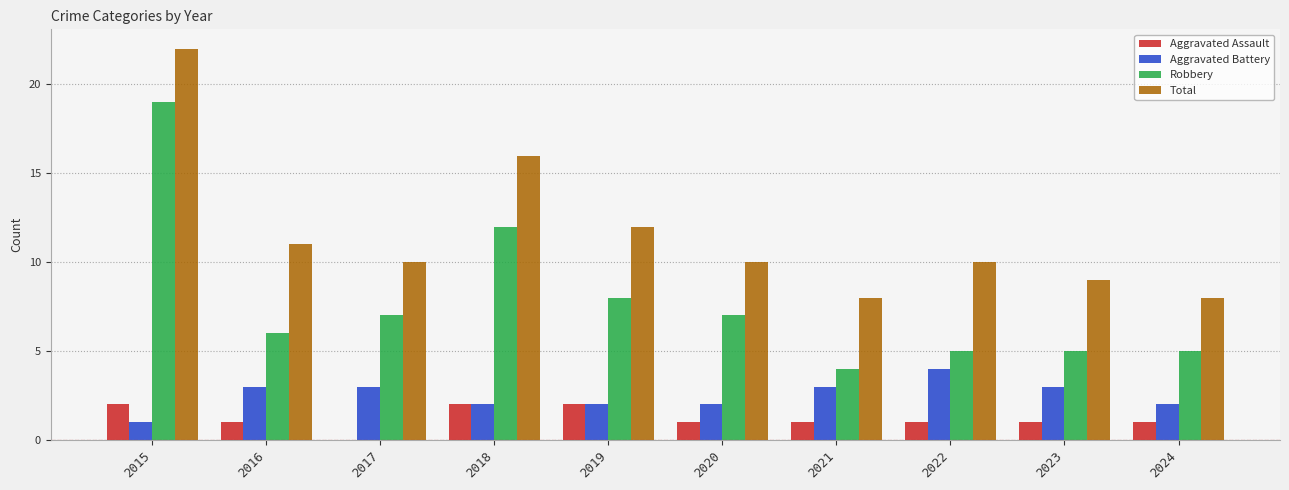

What is the maximum value shown in the chart?

22